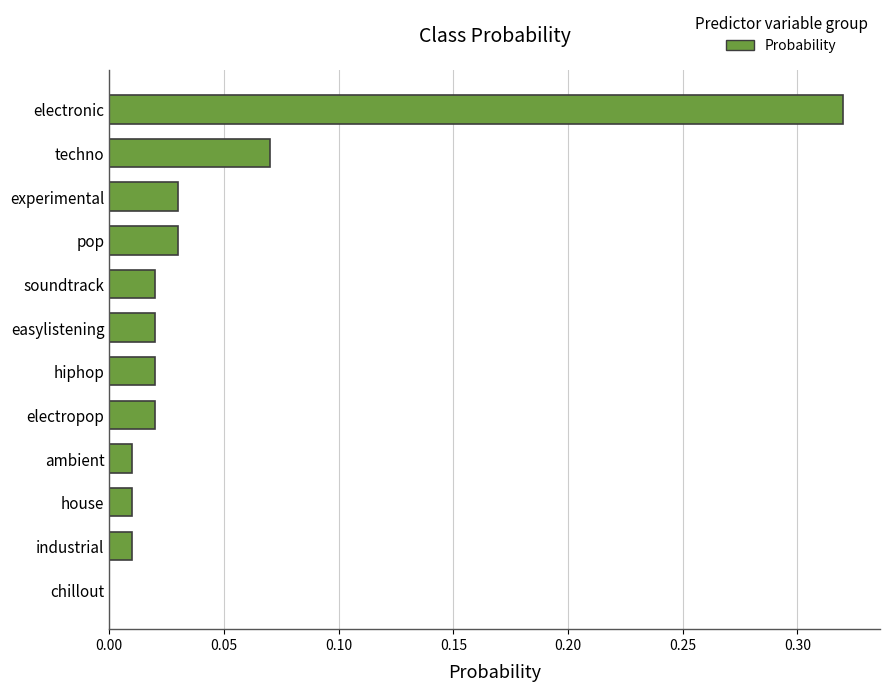

What is the sum of all values?

0.6